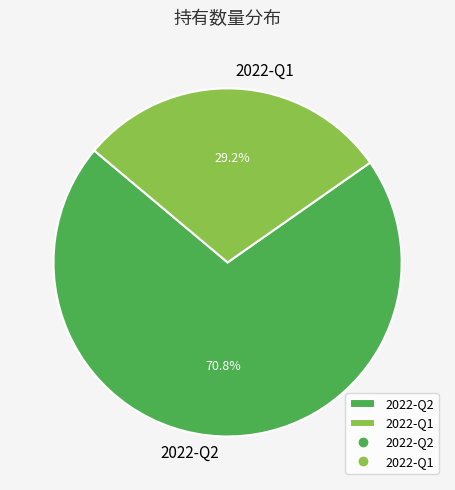

Which category accounts for the majority?

2022-Q2